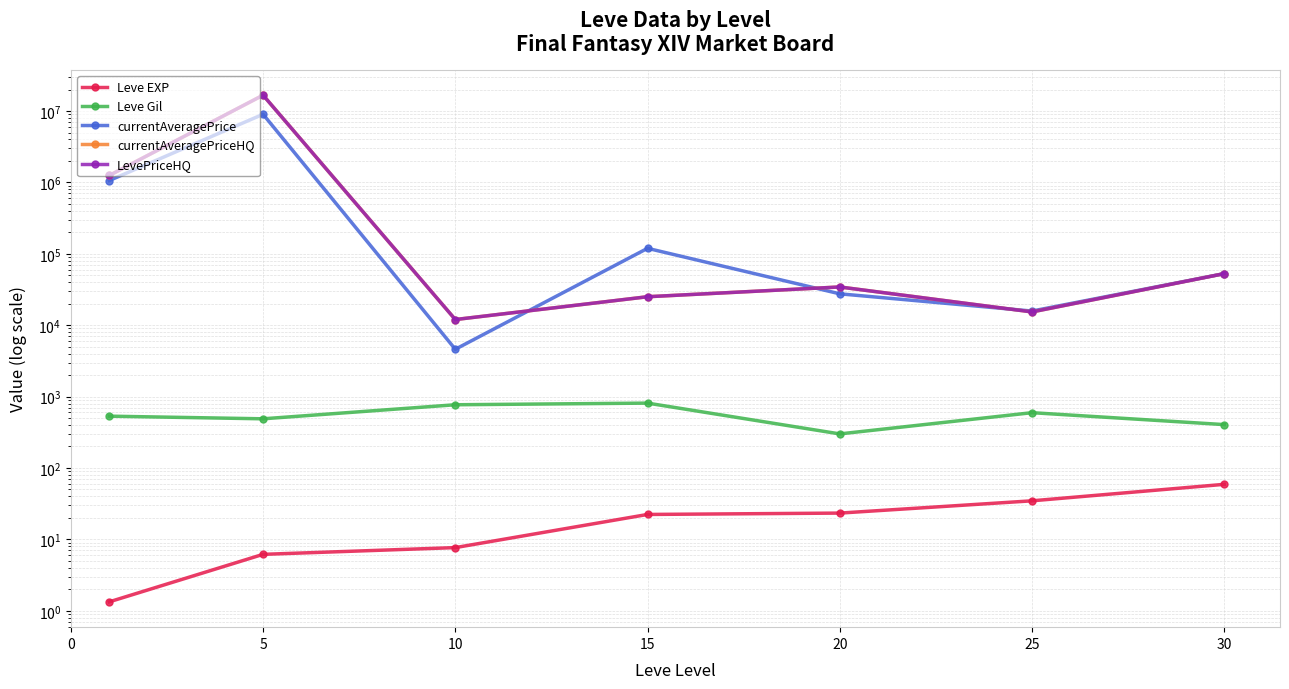

Which series changed the most between 5 and 20?

currentAveragePriceHQ